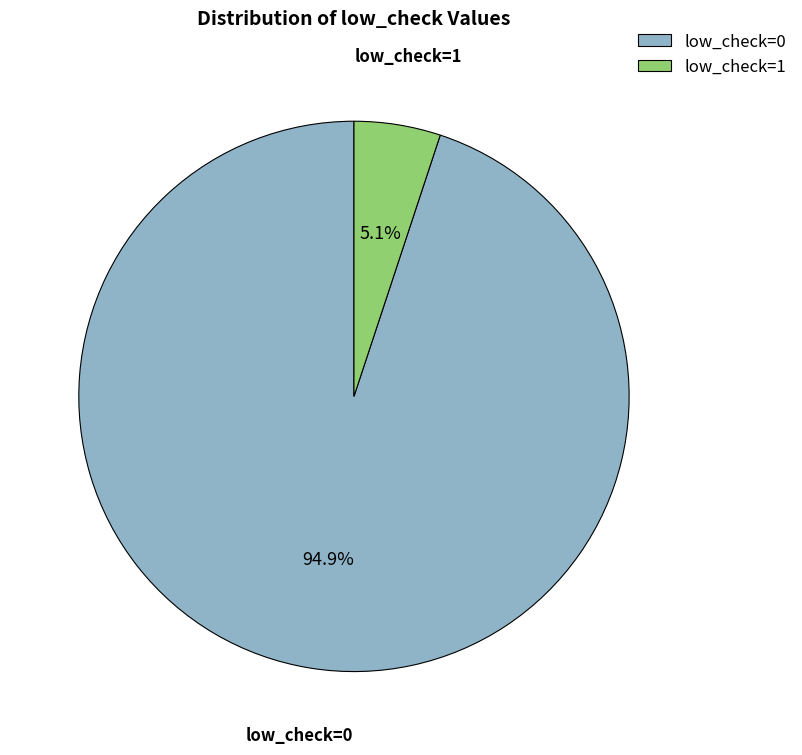

Does any single category account for the majority?

Yes